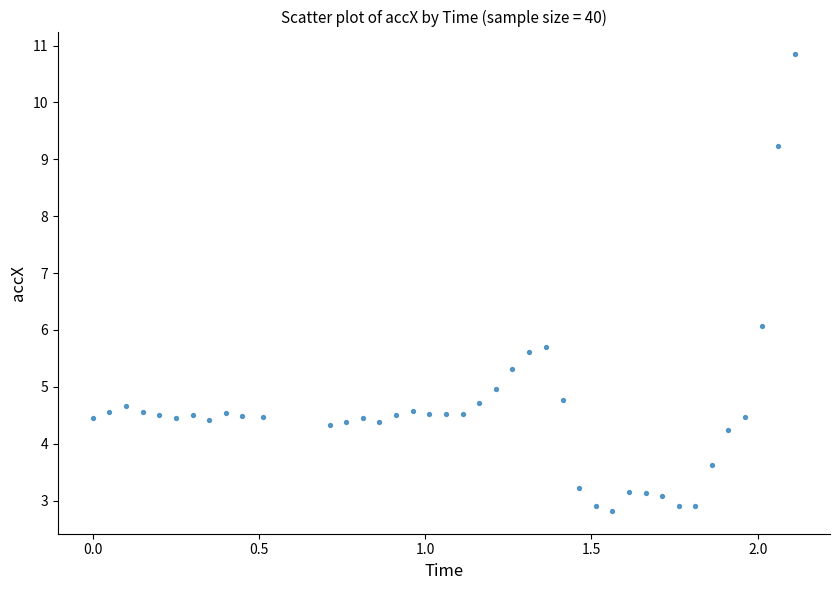

What is the range of Y values (max minus min)?

8.0